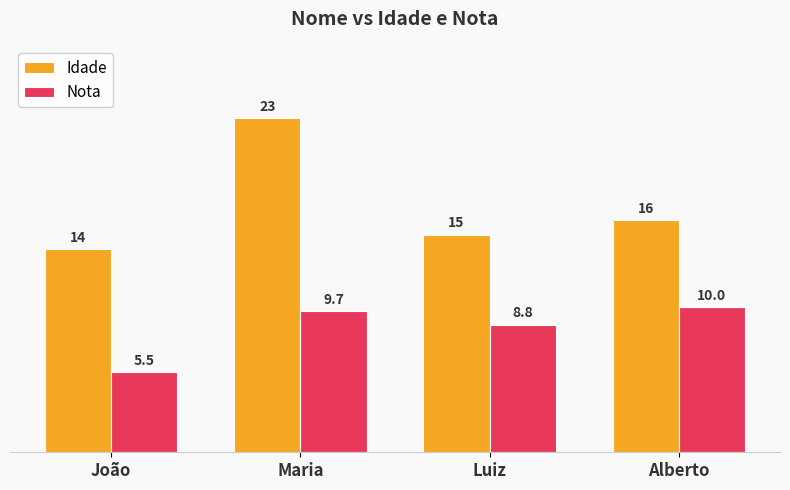

Which series has the widest spread of values?

Idade